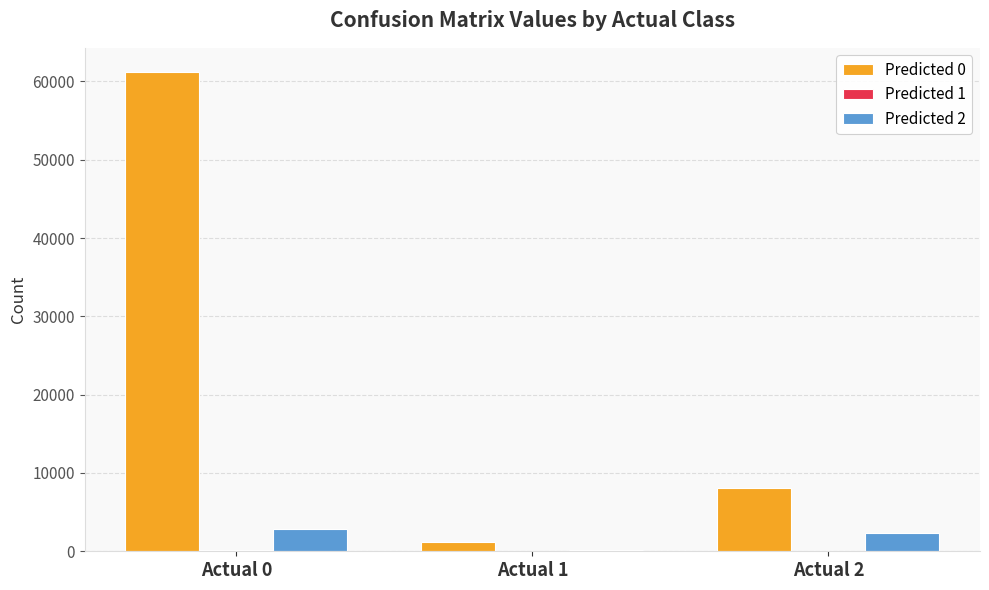

Is the value of Predicted 2 at Actual 0 greater than the value of Predicted 0 at Actual 2?

No